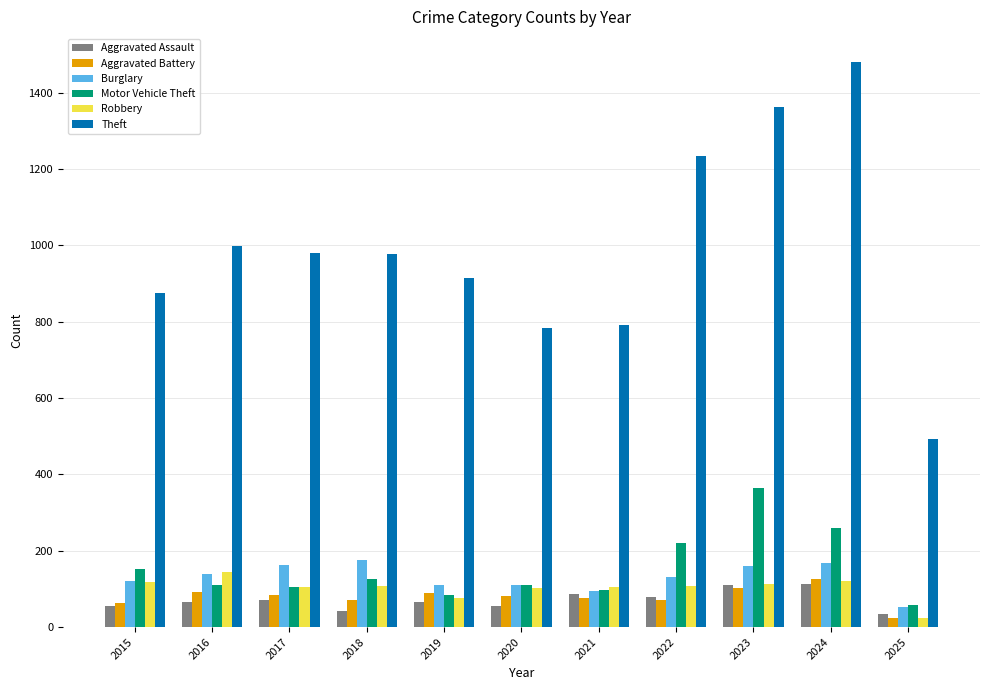

What is the lowest value of the Burglary series?

52